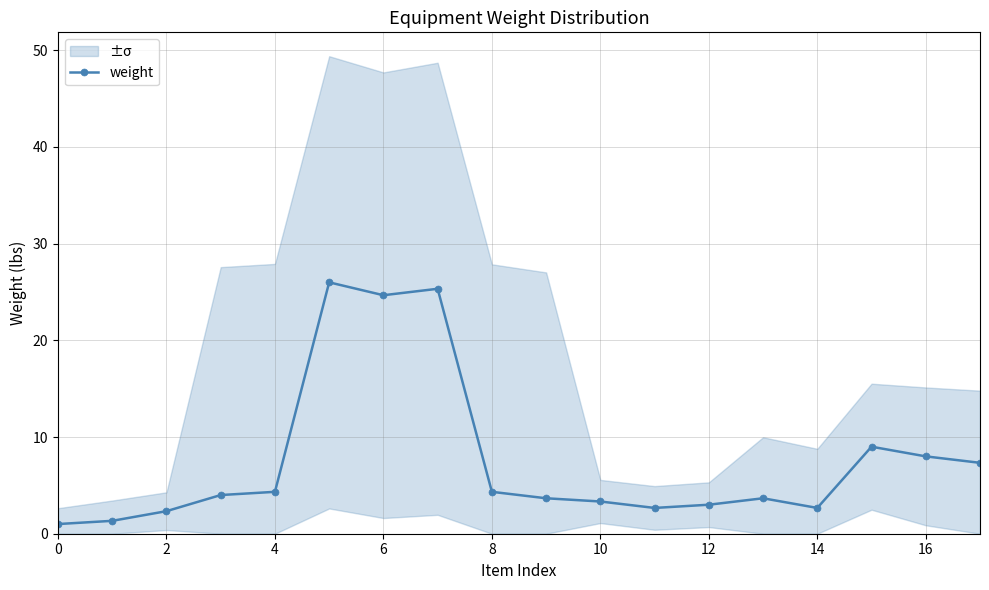

True or false: weight has more than 2 points higher than both neighbors.

True